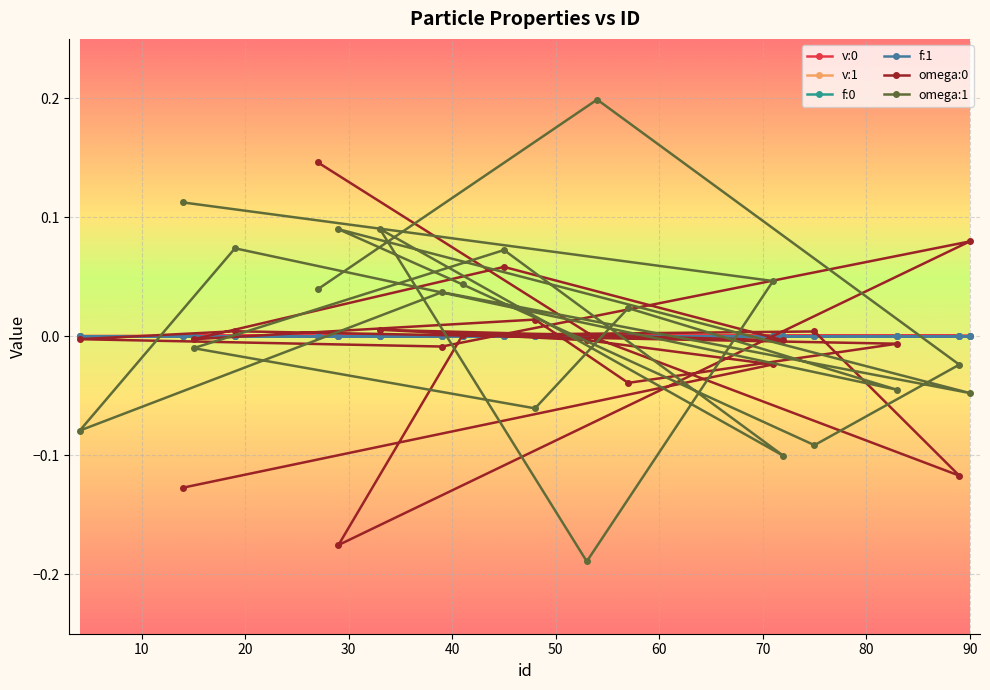

Where is omega:0 nearest to the value 0?

41